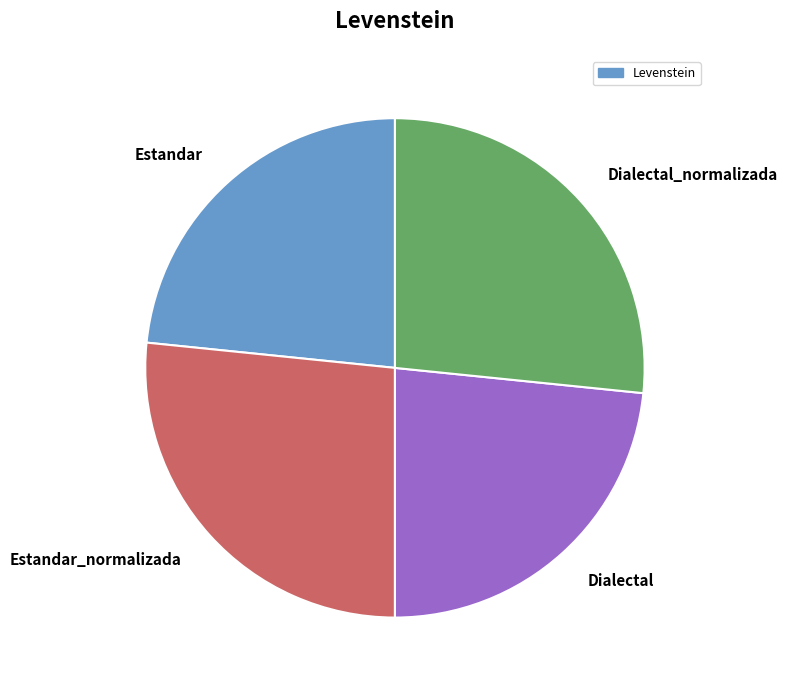

To the nearest percent, what portion does Dialectal represent?

23%